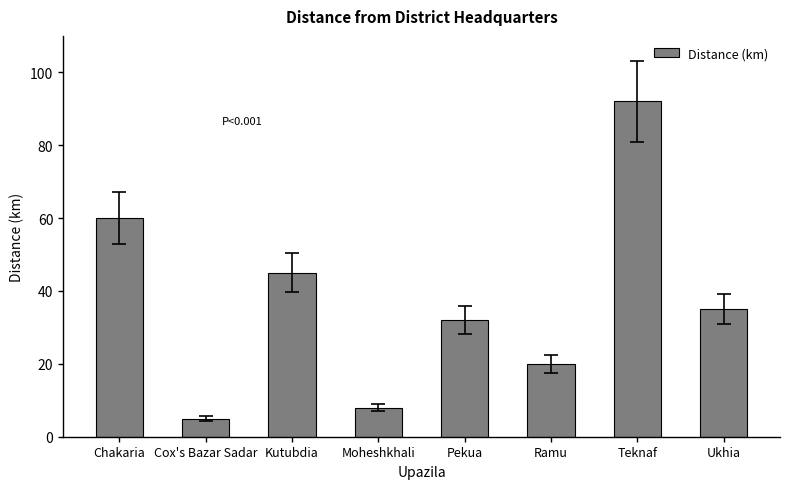

What position from the left is Pekua?

5